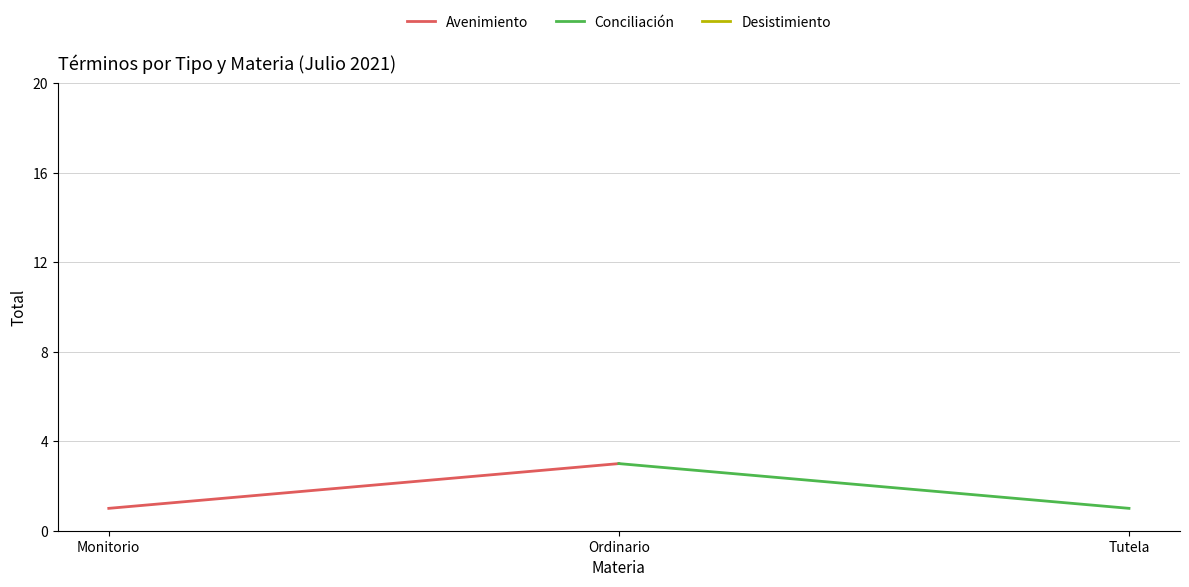

Is it true that Avenimiento equals 5 at Ordinario?

False